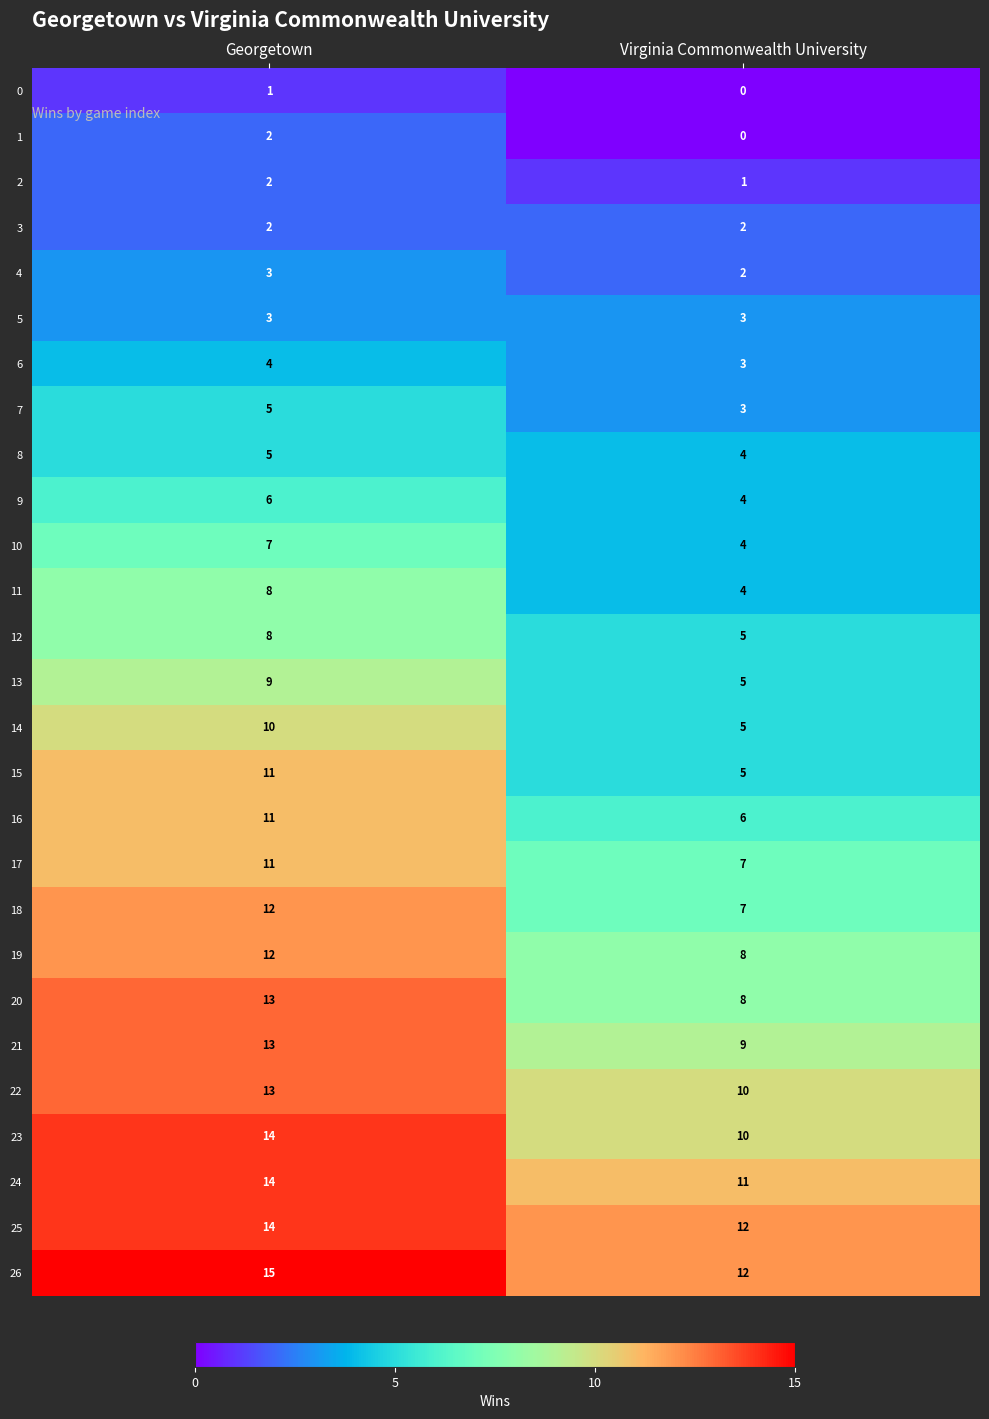

What is the sum of all 17 values?

18